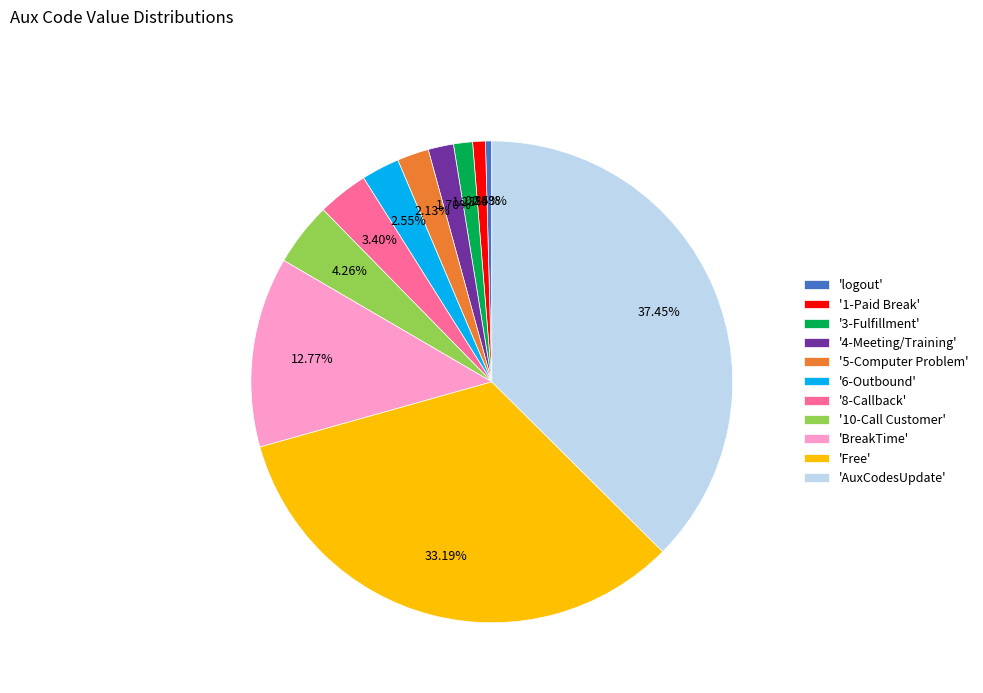

Combined, do 'AuxCodesUpdate' and '10-Call Customer' account for over 50%?

No